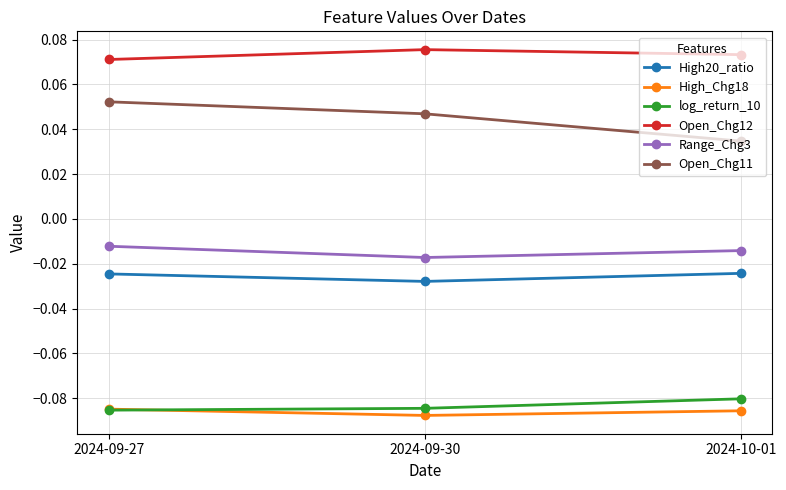

Does the chart display data point markers on the line(s)?

Yes